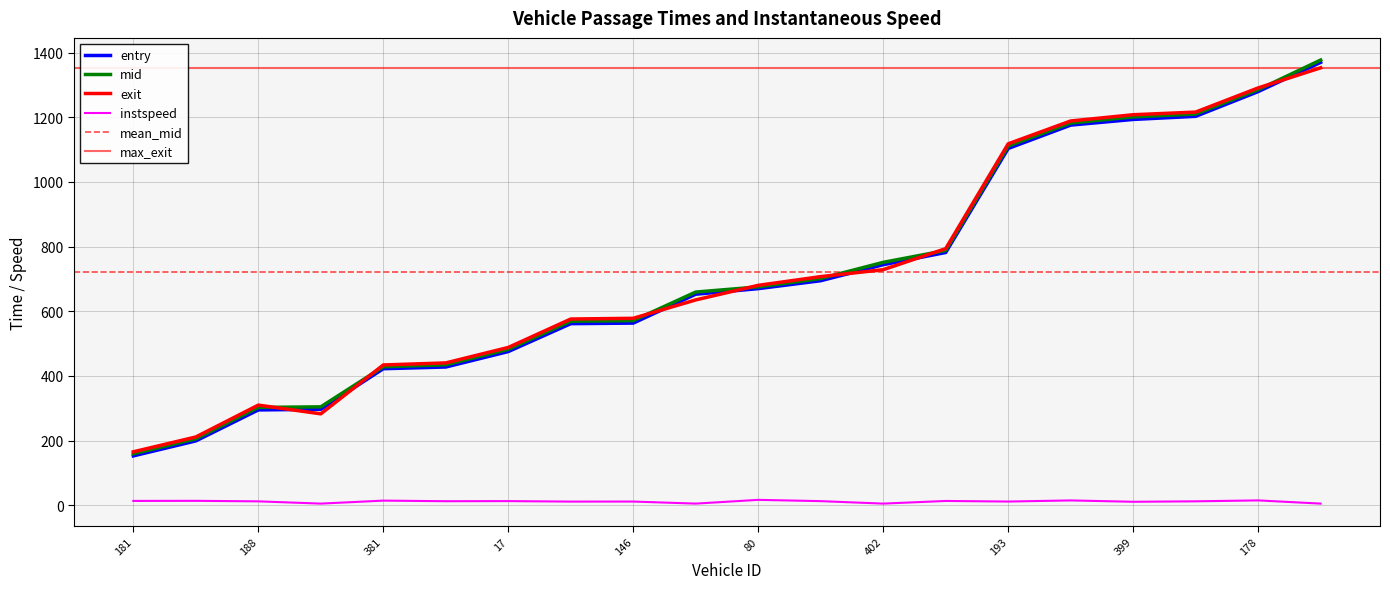

List the series in order of their peak value, highest first.

mid, entry, exit, instspeed